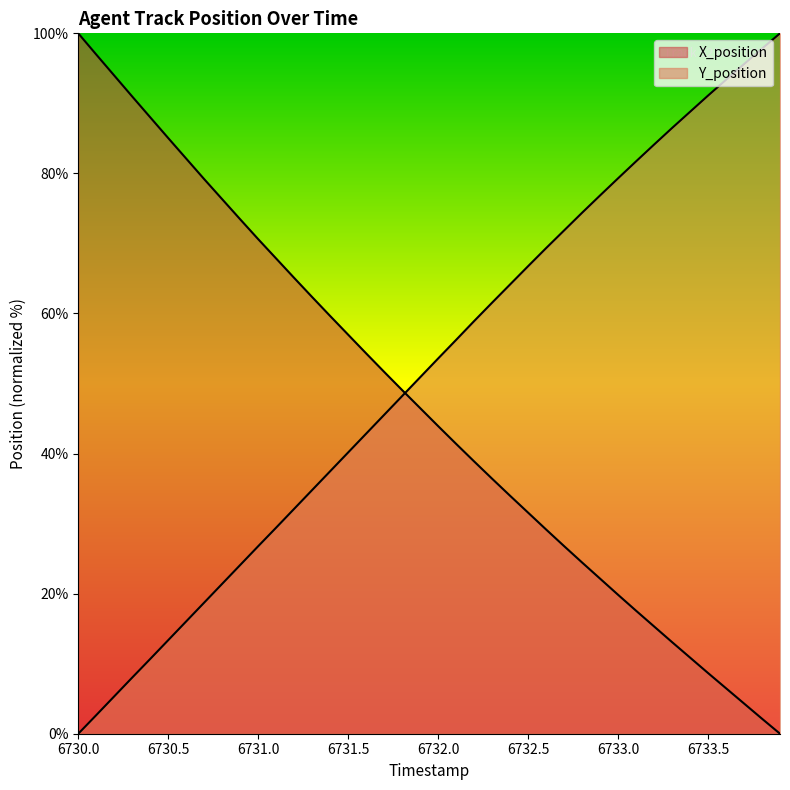

What are all the series names shown in the legend?

X_position, Y_position